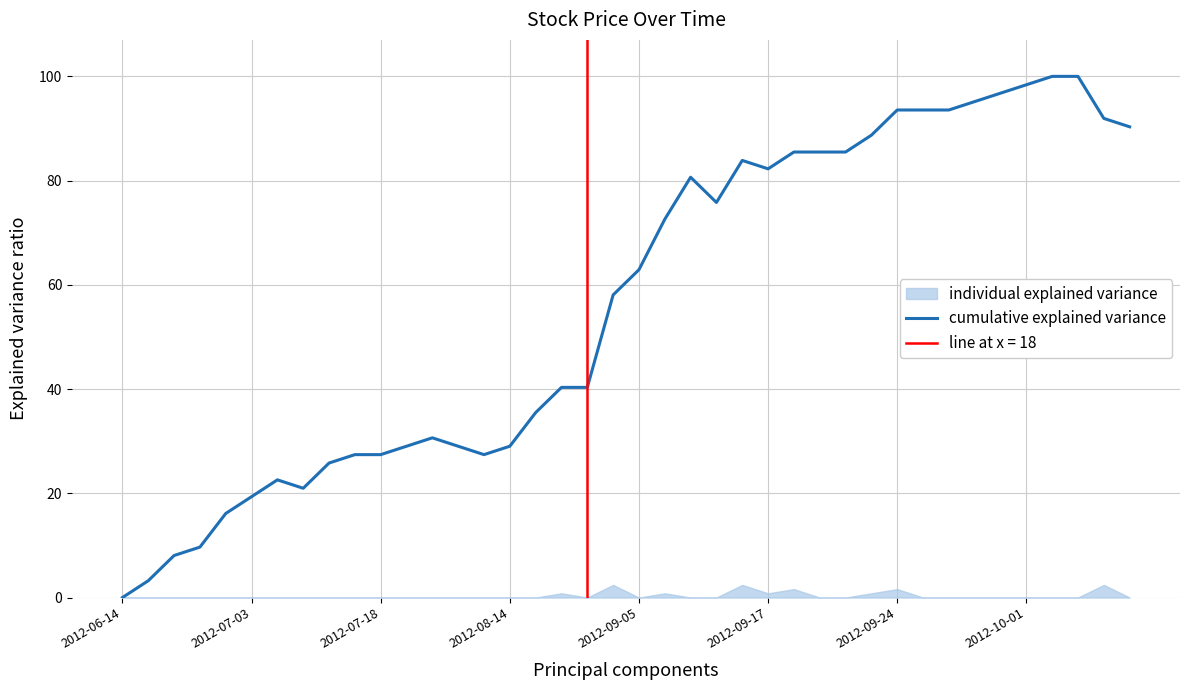

The value at 32 is 57.9. True or false?

False